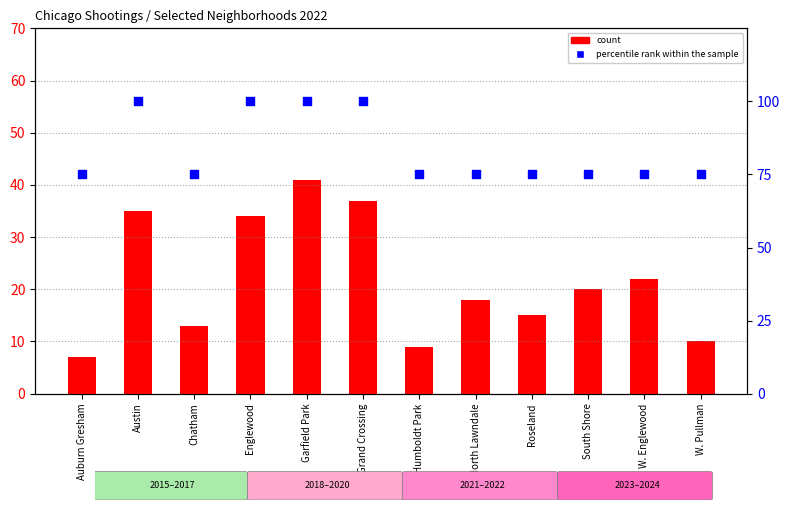

Which series has the widest spread of Y values?

count